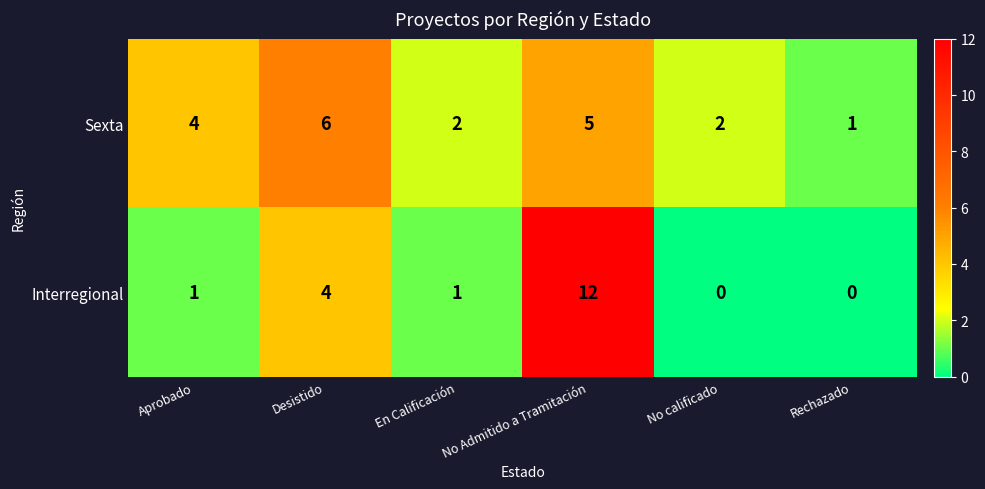

How many series are shown in this chart?

2